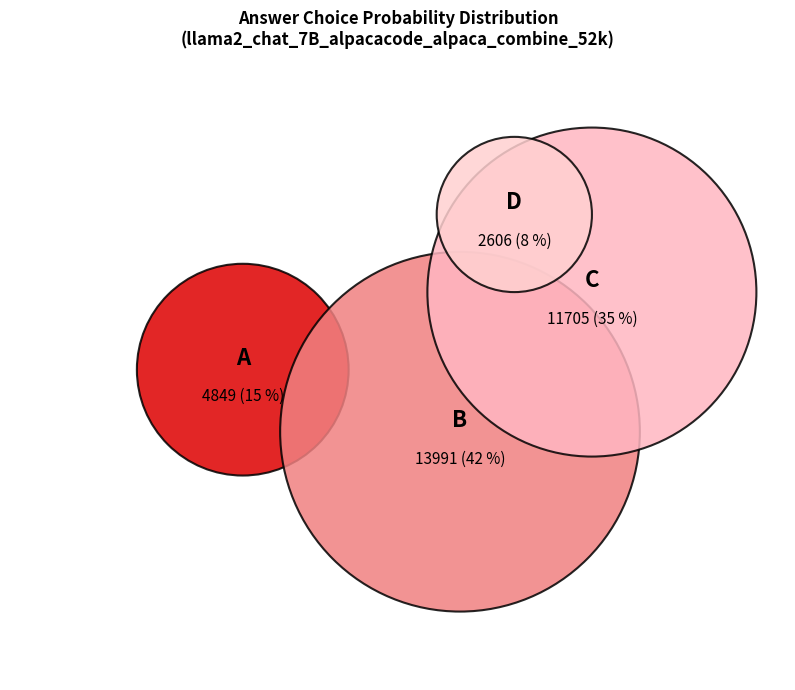

Is it true that 6 is 13% of the pie?

False